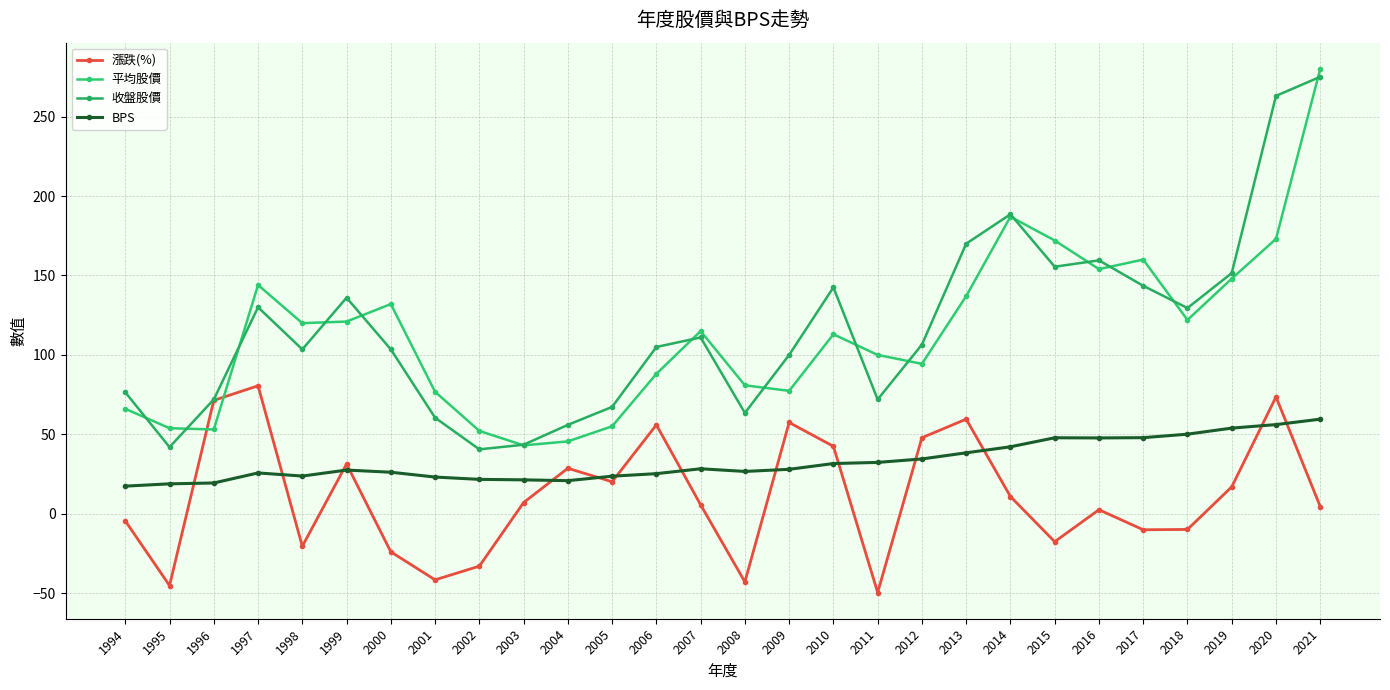

What is the smallest value displayed?

-49.5